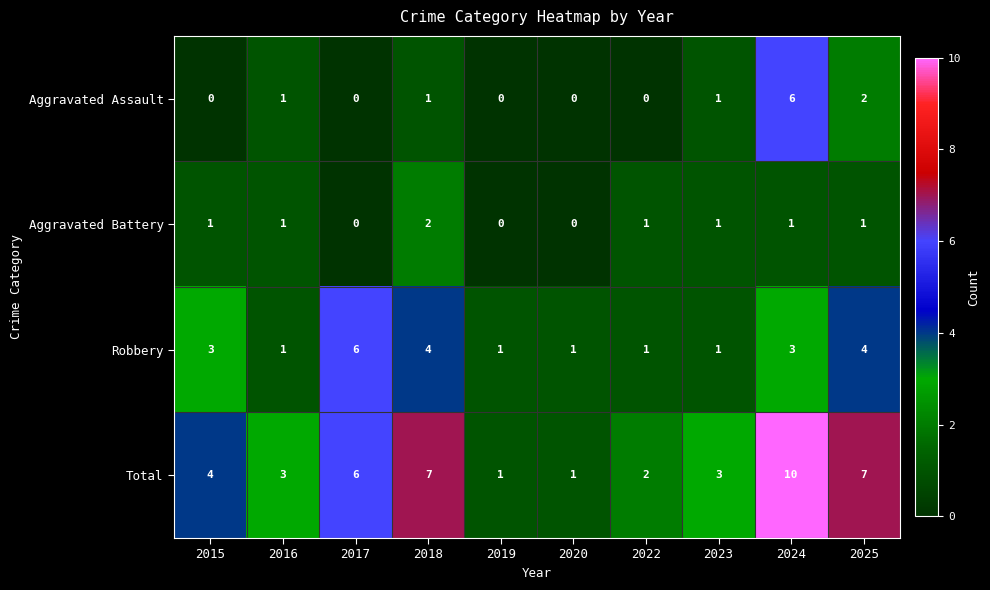

What is the sum of the Robbery values at 2015 and 2017?

9